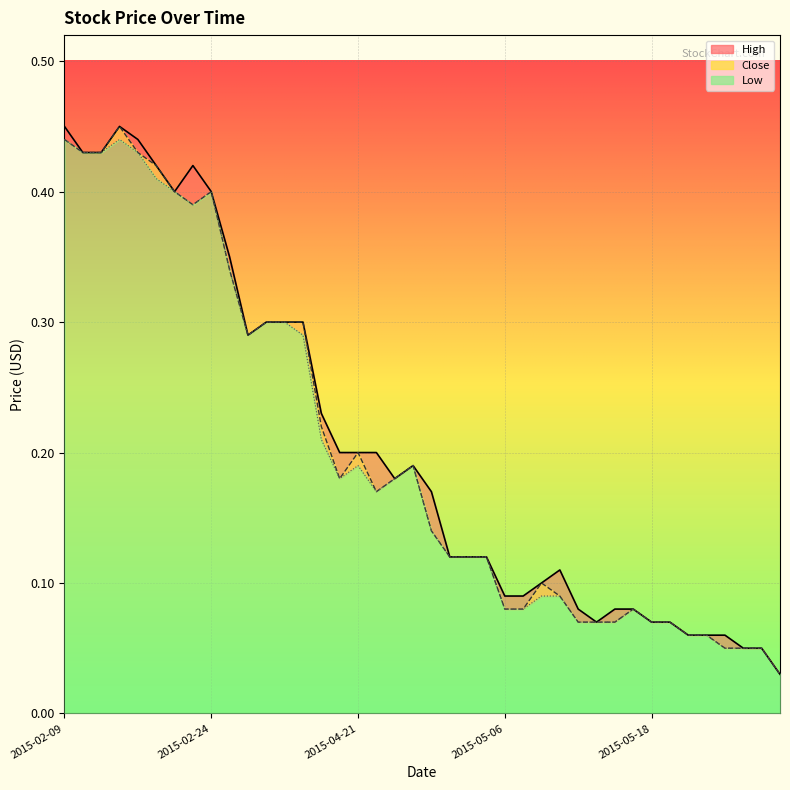

Between 2015-05-25 and 2015-04-30, which is larger?

2015-04-30